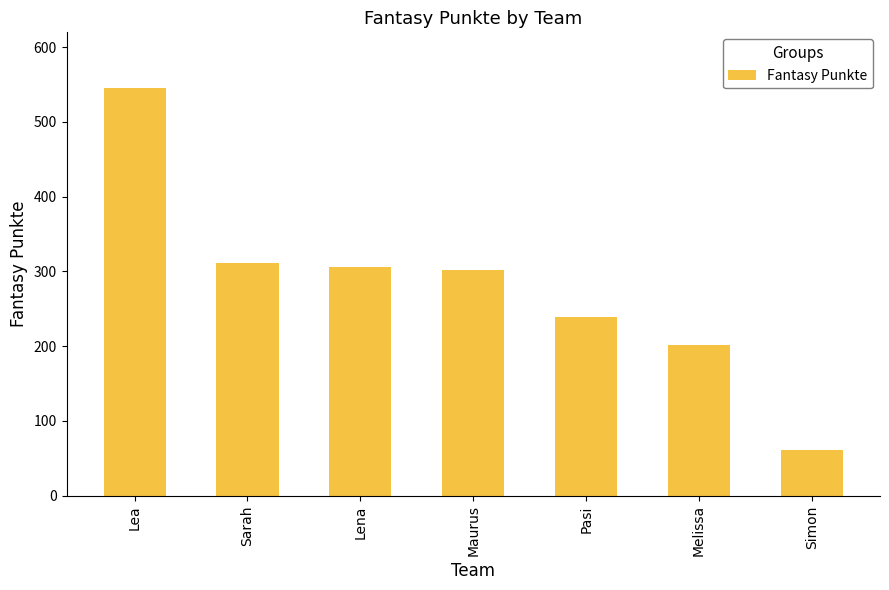

What is the difference between the maximum and minimum values?

484